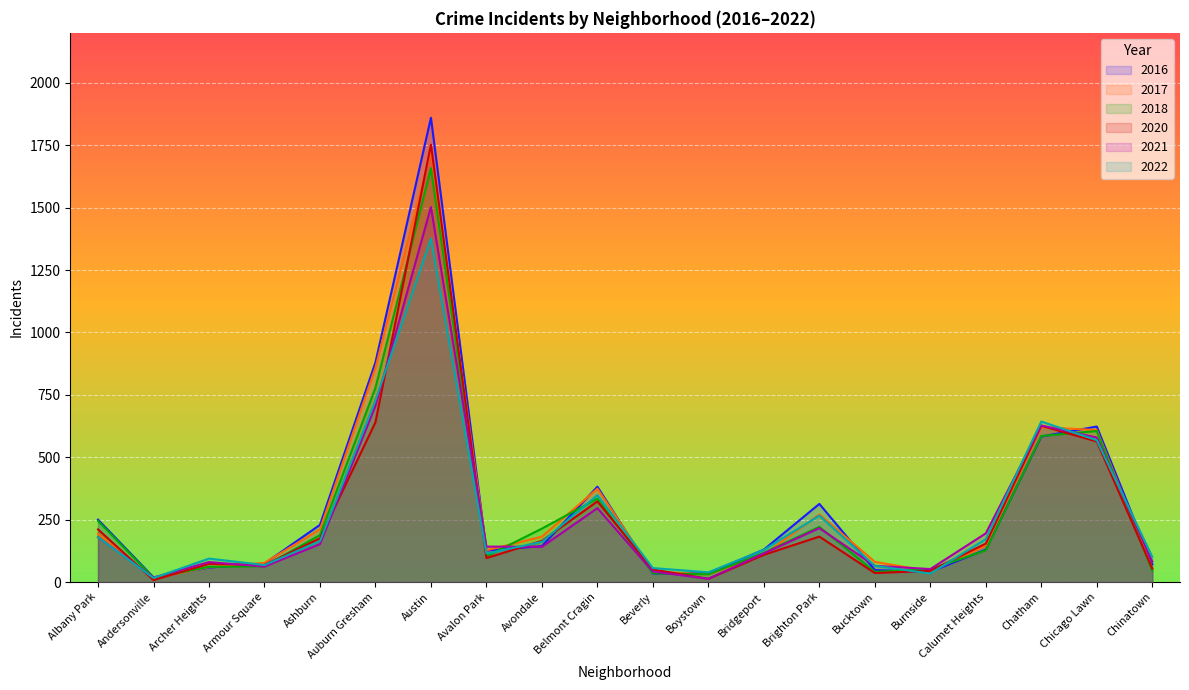

True or false: 2016 has a value of 59 at Boystown.

False